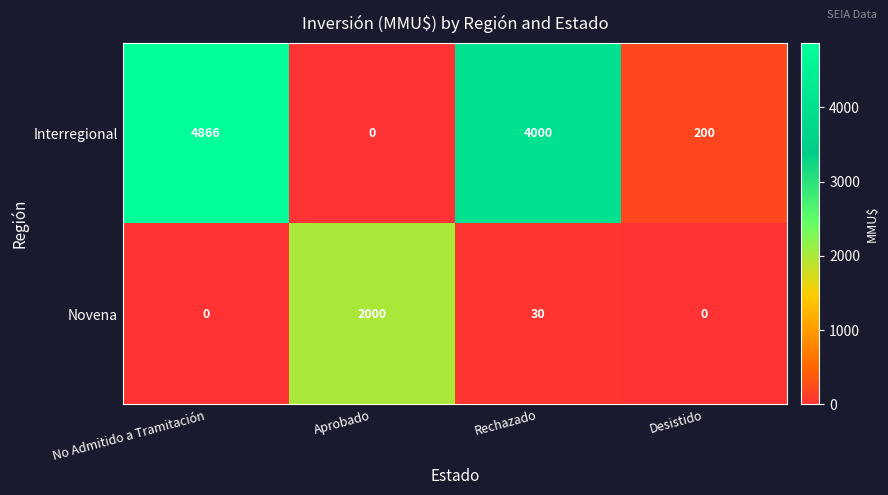

Where does the Novena series first go above 30?

Aprobado